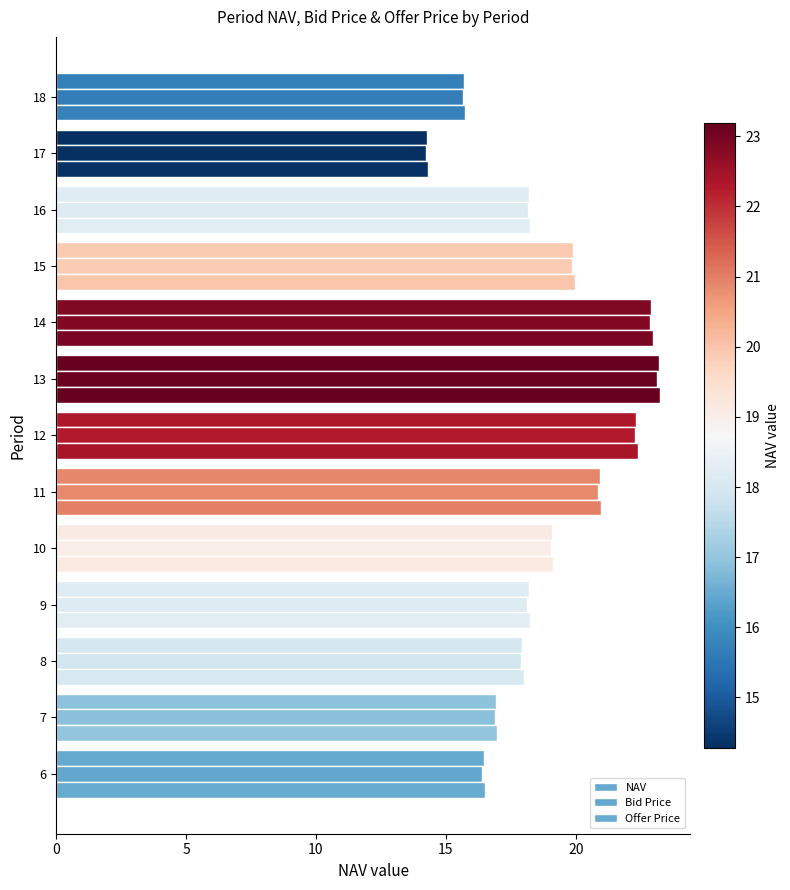

Count the number of categories in the chart.

13